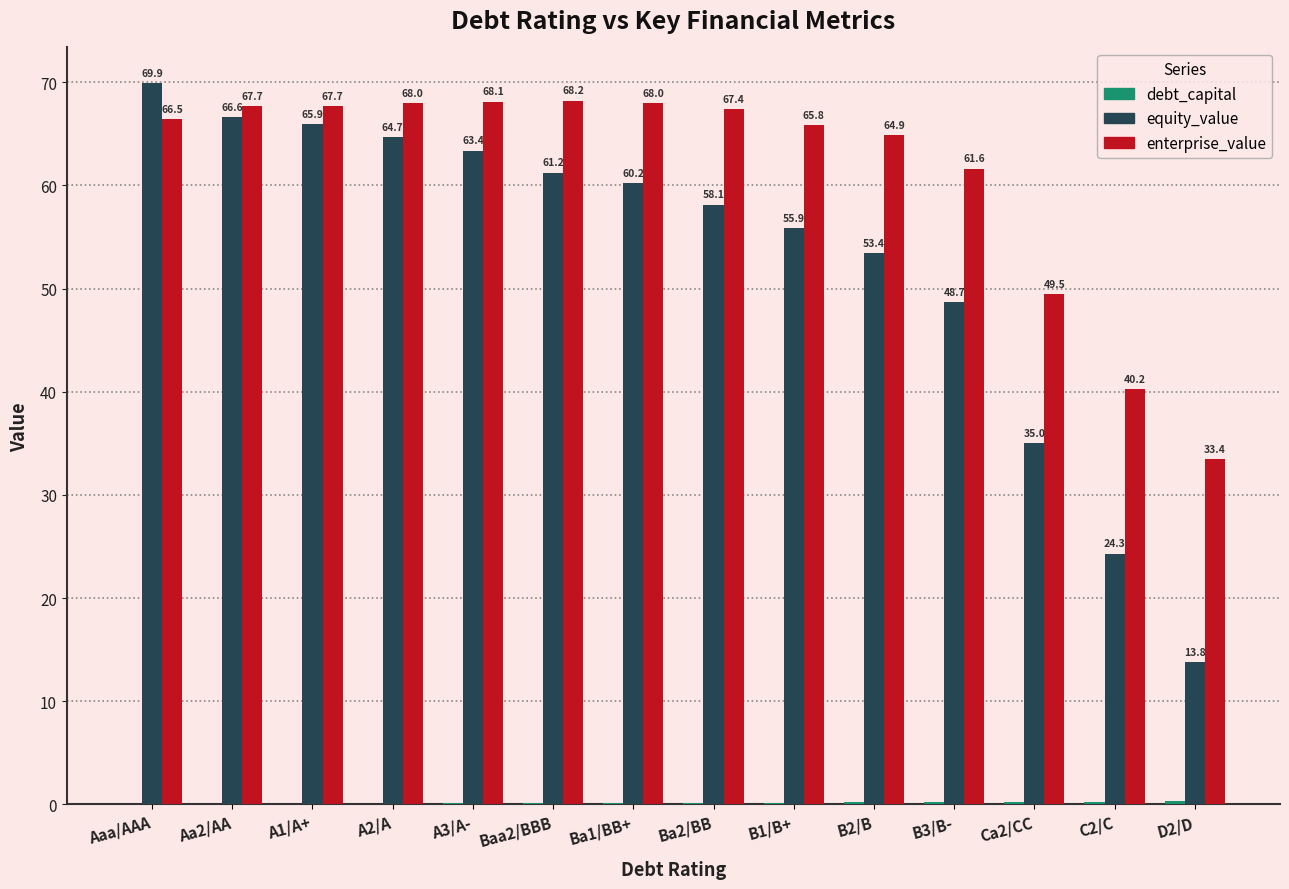

True or false: equity_value has a value of 21.6 at D2/D.

False